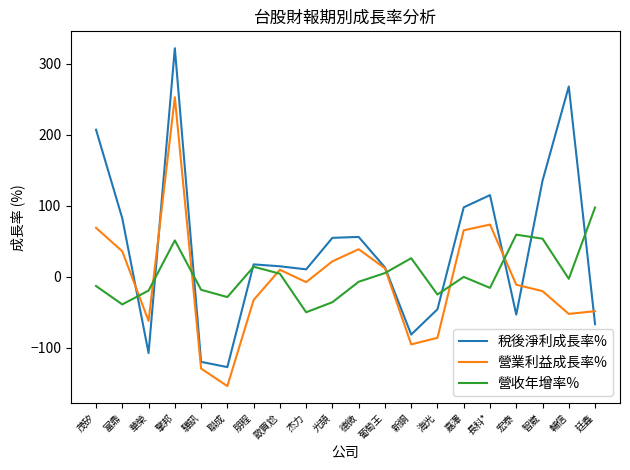

What is the sum of the 營收年增率% values at 華榮 and 海光?

-44.4